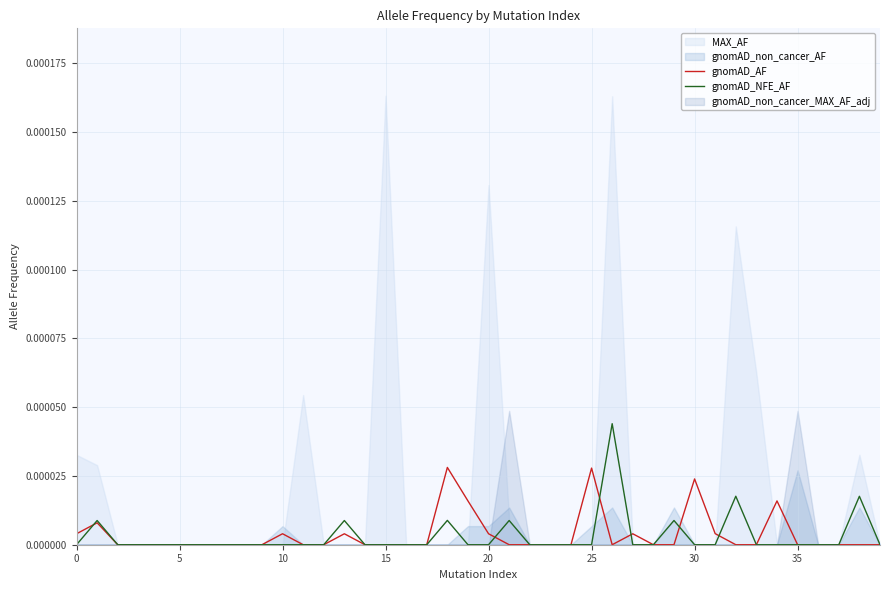

What is the label of the 18th point from the right?

22